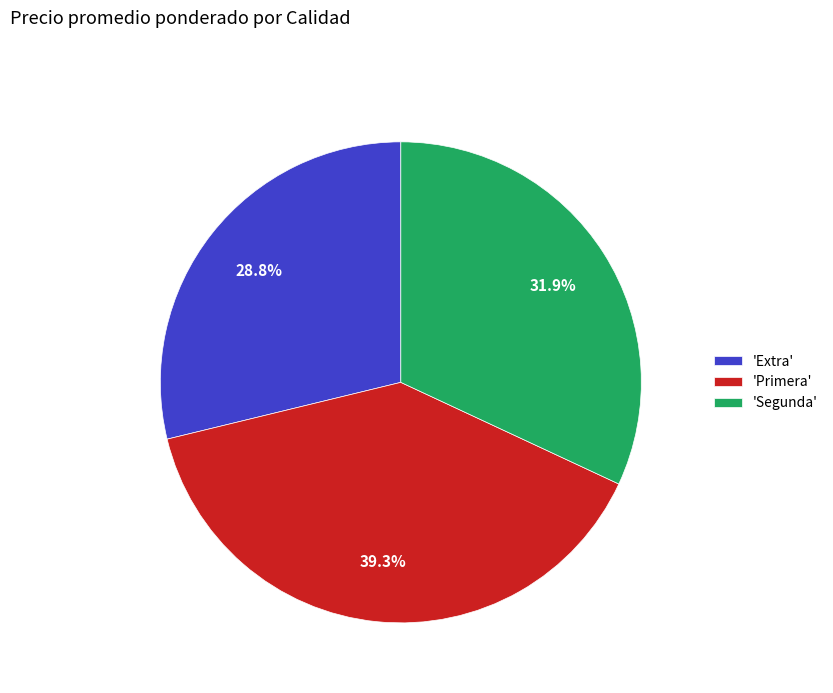

Is there any slice that represents more than half of the pie?

No